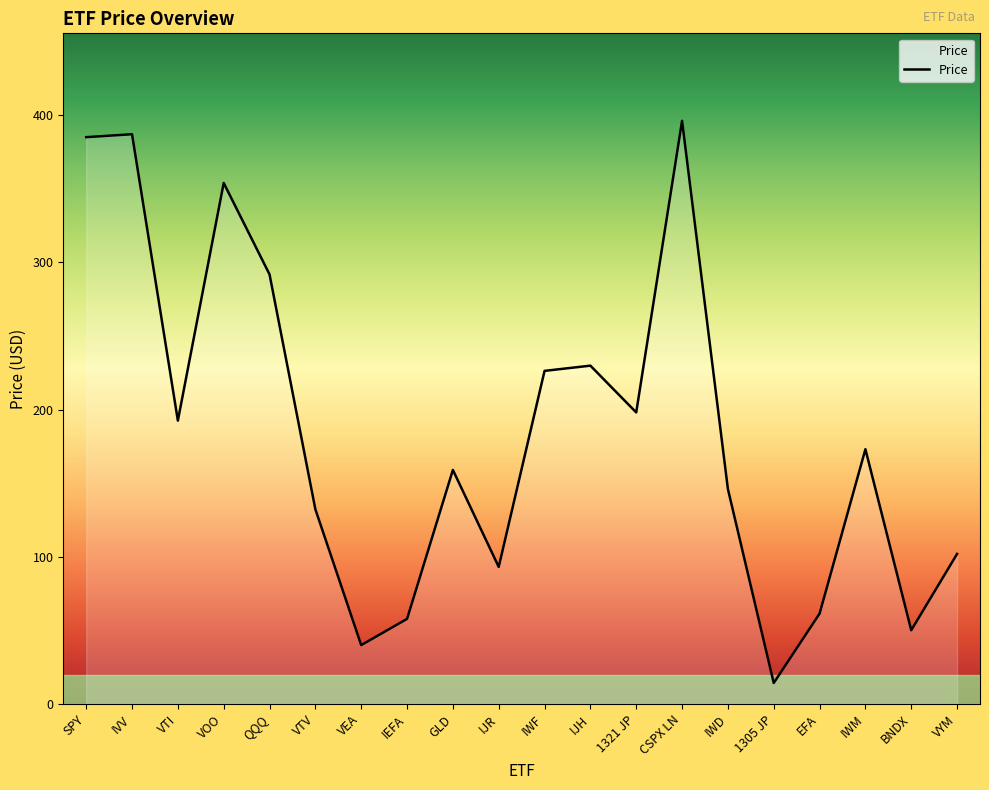

How many lines are shown in the chart?

1